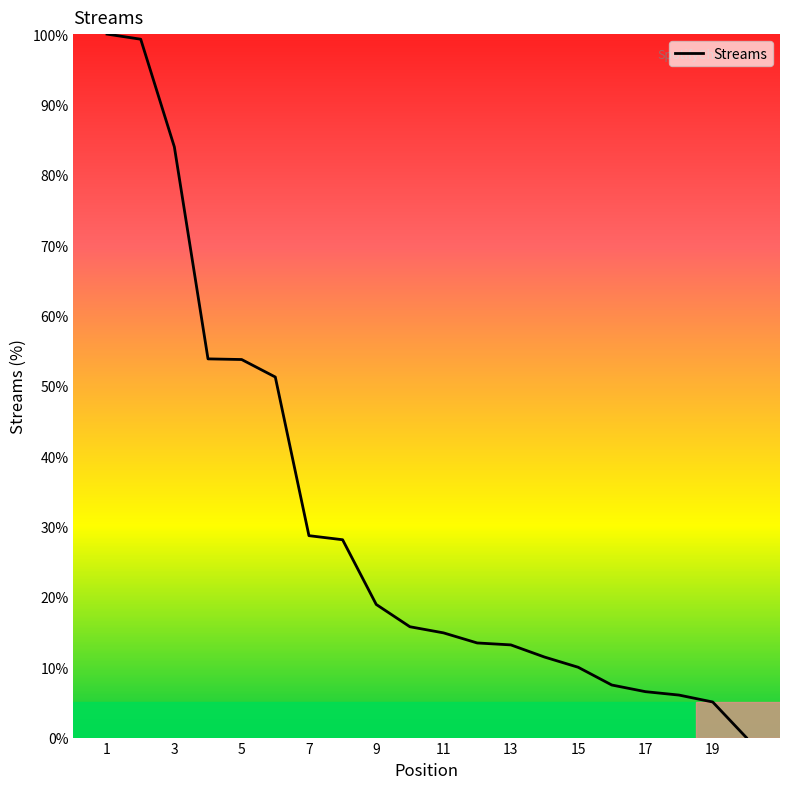

What is the maximum value shown in the chart?

100.0